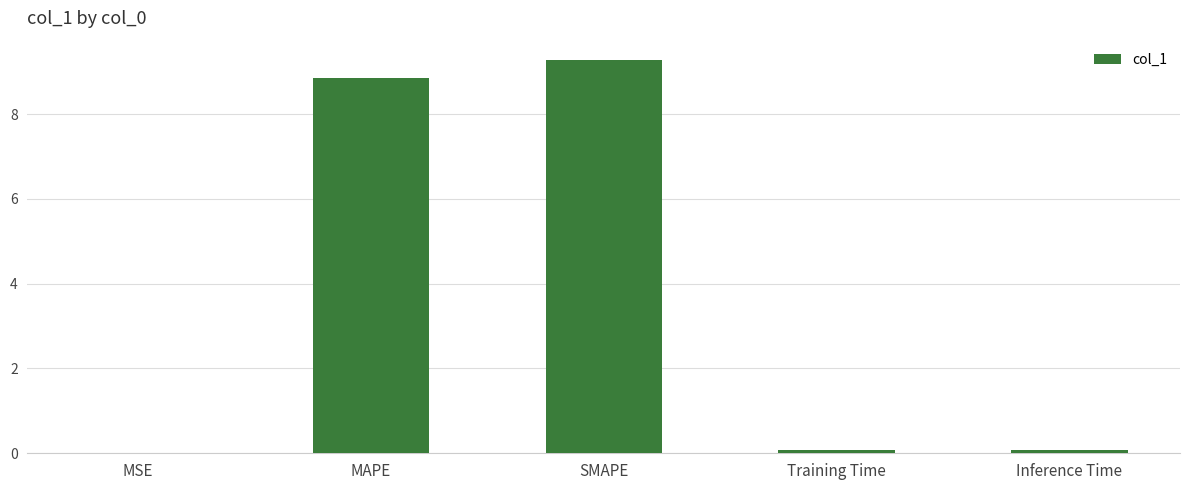

Which label corresponds to the largest value in the chart?

SMAPE